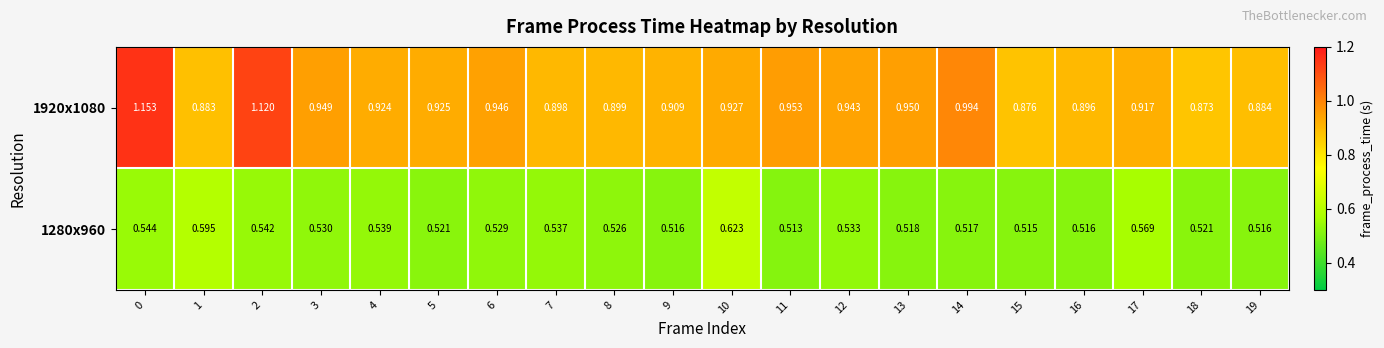

Is the value of 1280x960 at 3 greater than the value of 1920x1080 at 12?

No